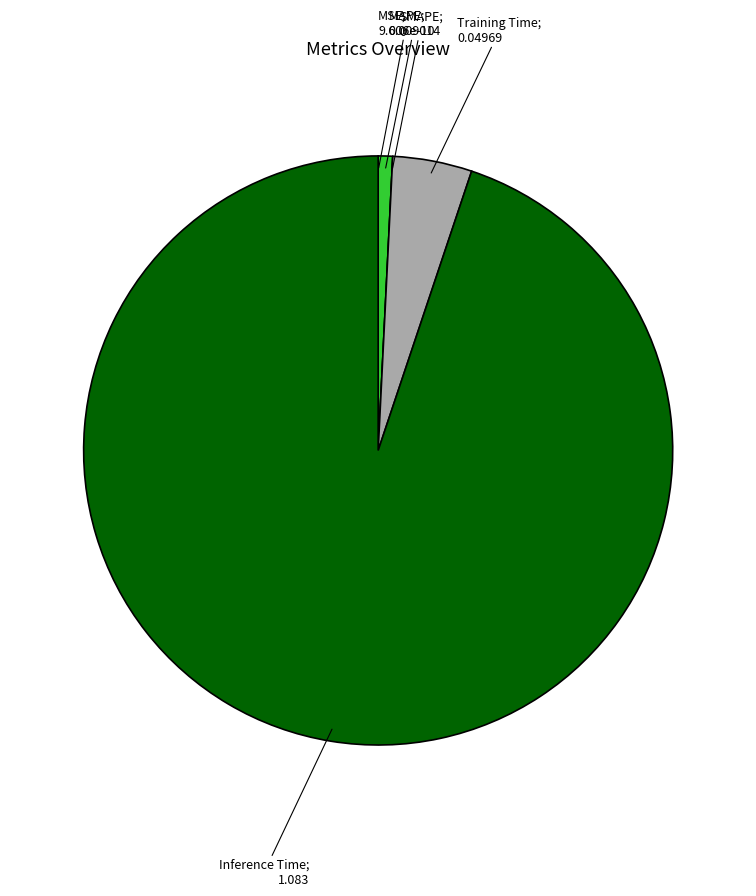

Is there any slice that represents more than half of the pie?

Yes